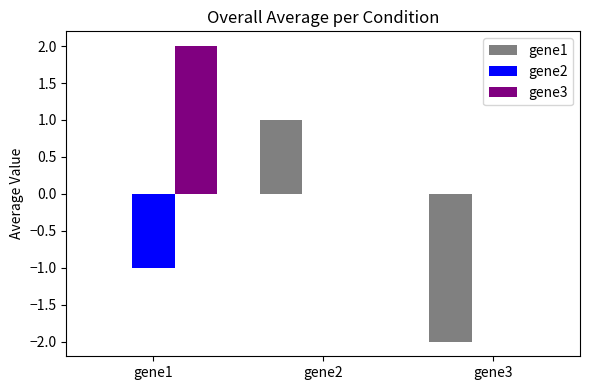

Reading right to left, extract all data points from this chart.

gene1: -2.0	1.0	0.0
gene2: 0.0	0.0	-1.0
gene3: 0.0	0.0	2.0